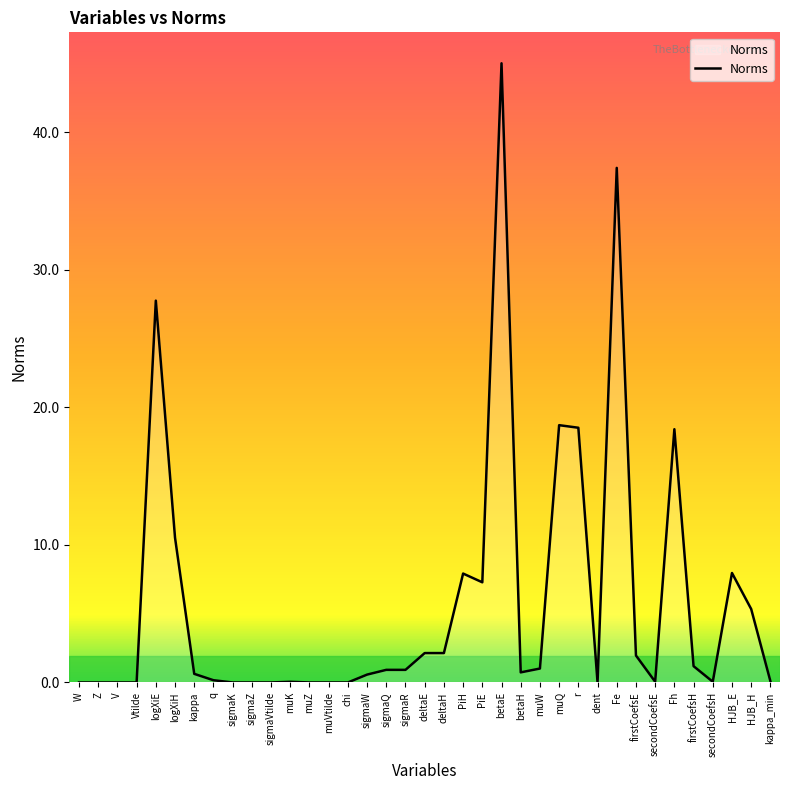

Which category has the highest value across all series?

betaE